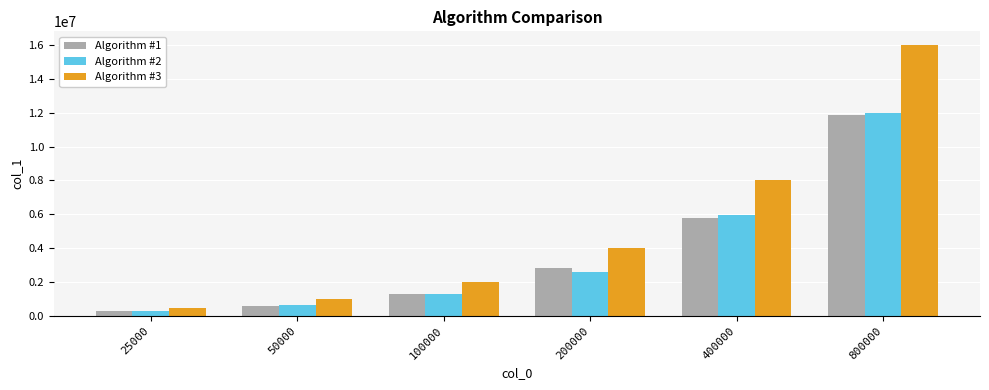

How many data points does each series have?

6